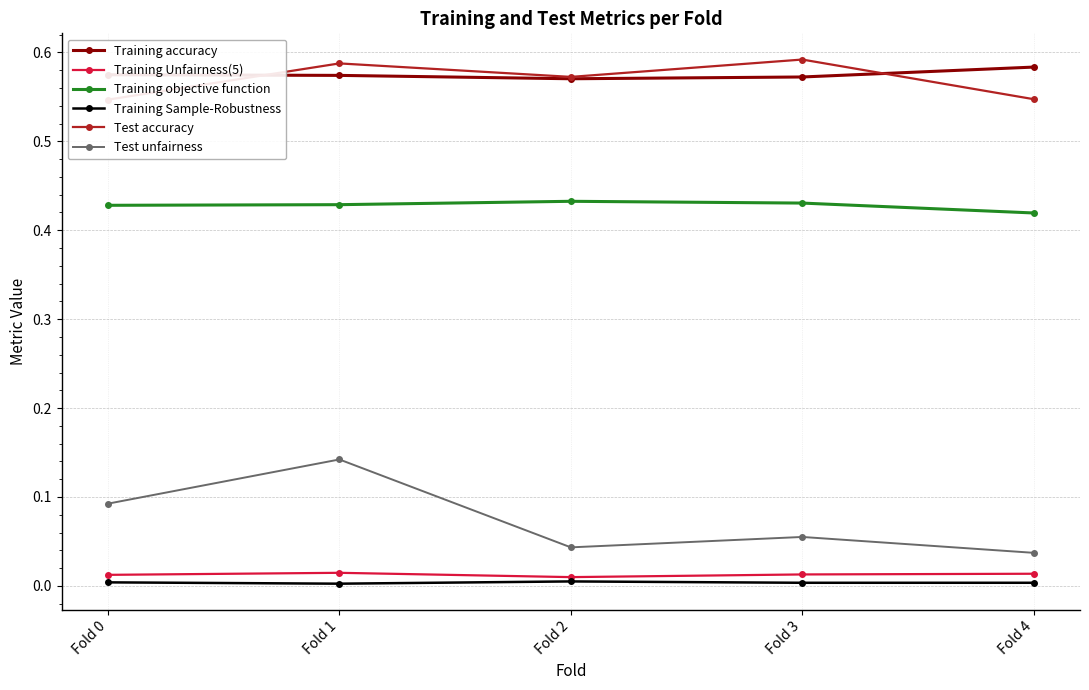

What is the value of the Training objective function point at the 2nd from the left?

0.4